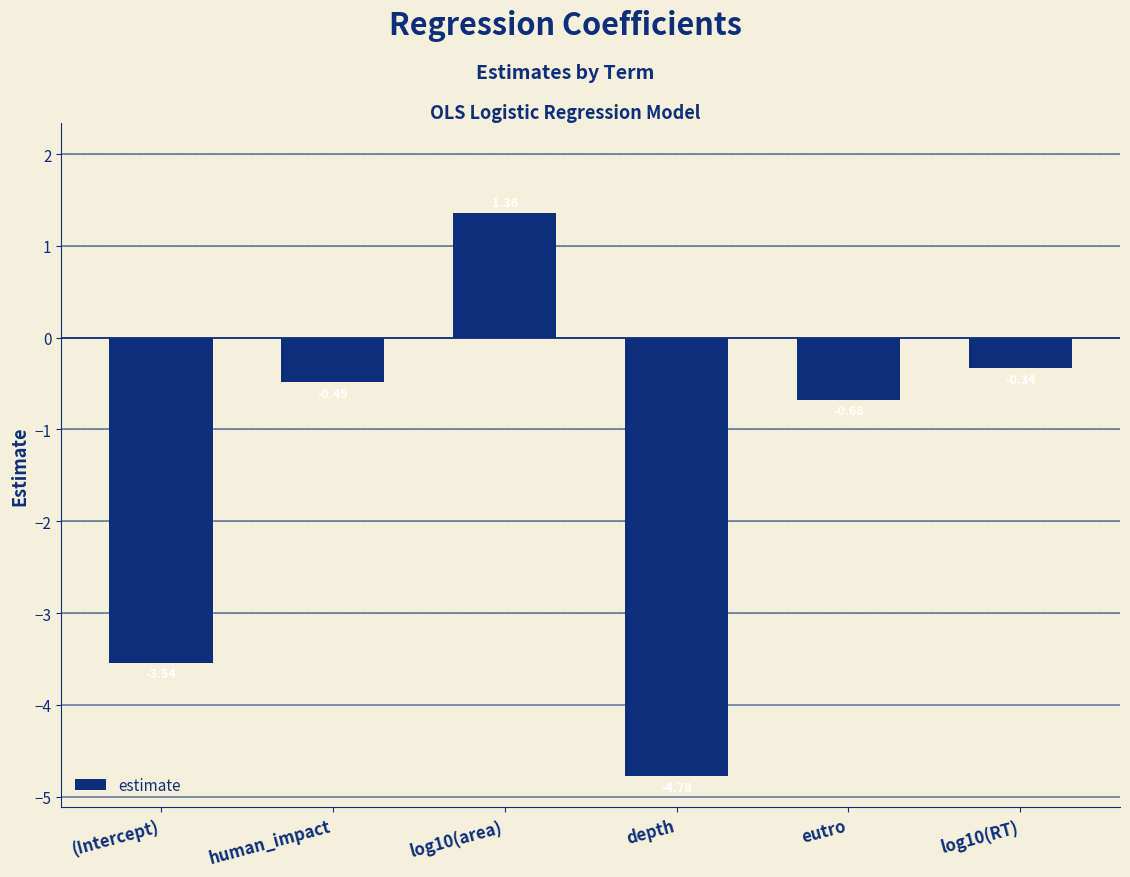

List the labels in order of value, largest first.

log10(area), log10(RT), human_impact, eutro, (Intercept), depth